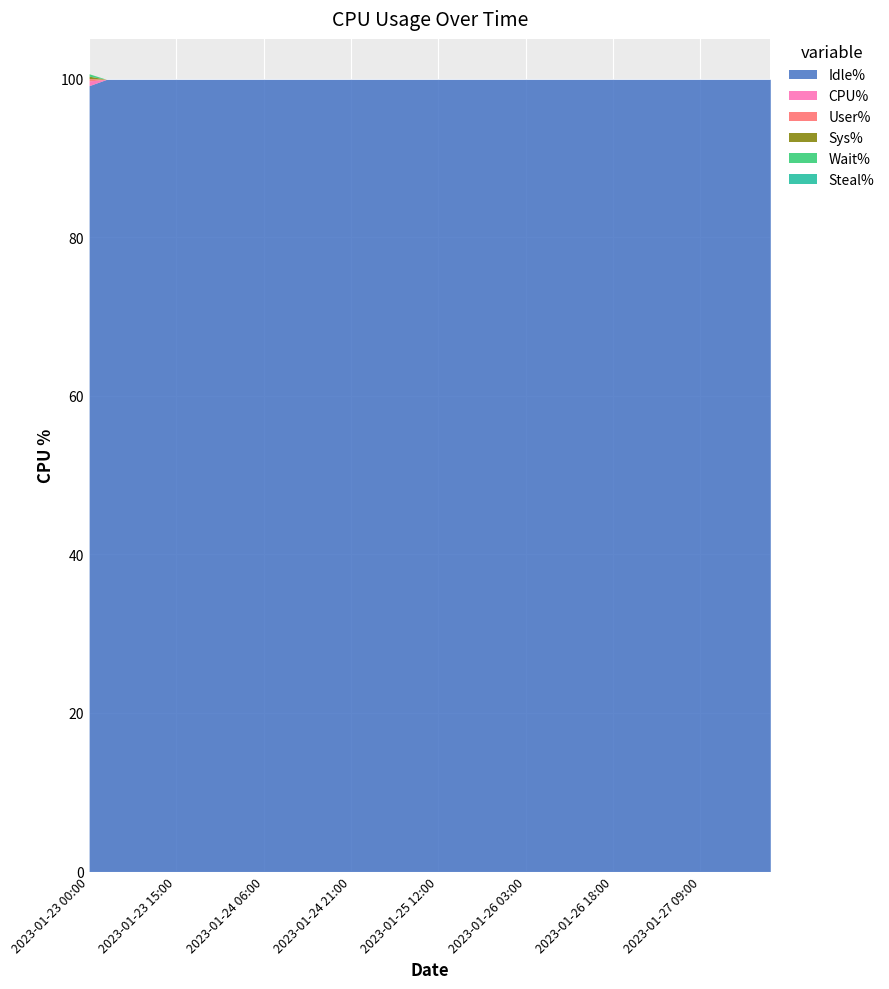

True or false: Sys% and Wait% intersect in this chart.

False